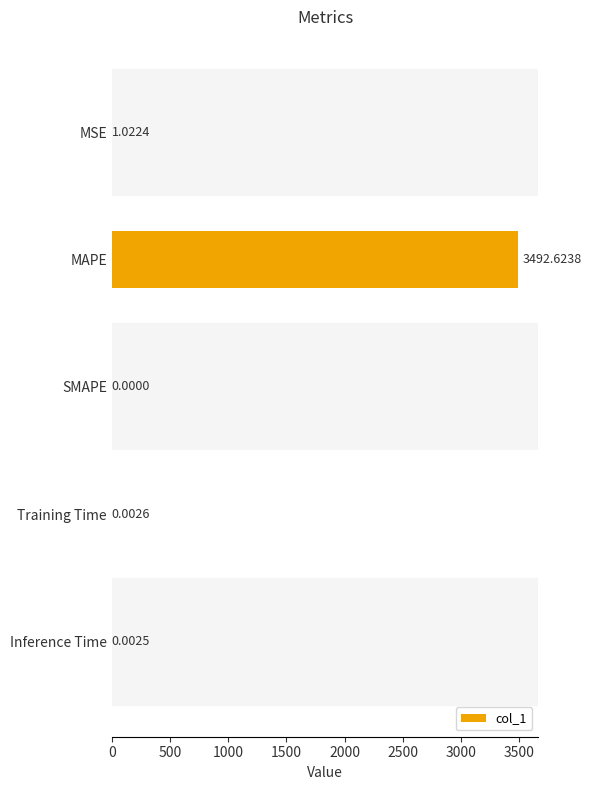

At which category does the chart reach its peak across all series?

MAPE